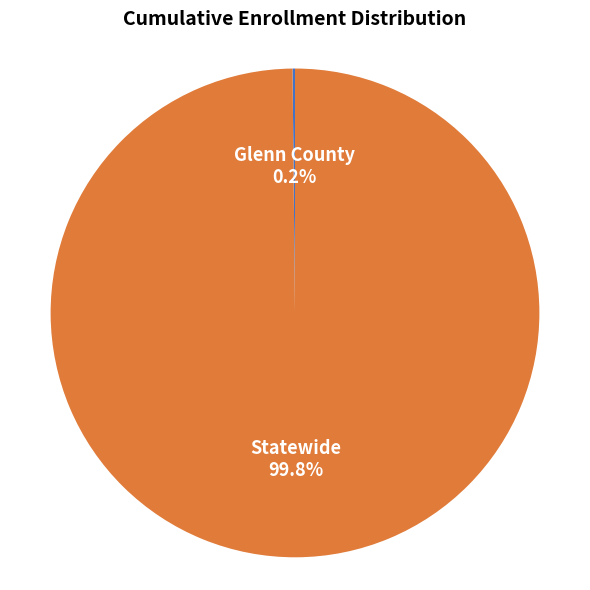

To the nearest percent, what is the difference between the largest and smallest slice percentages?

100%